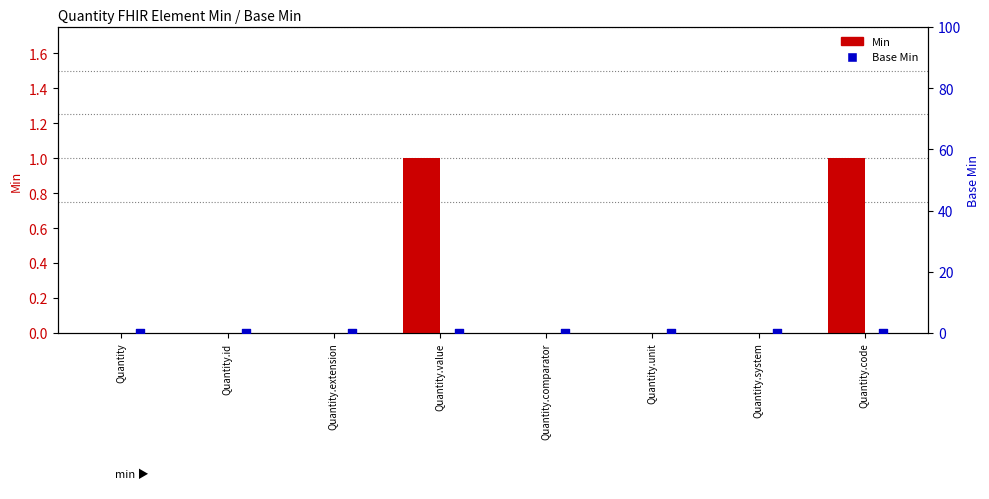

At which category is the sum across all series the highest?

Quantity.value